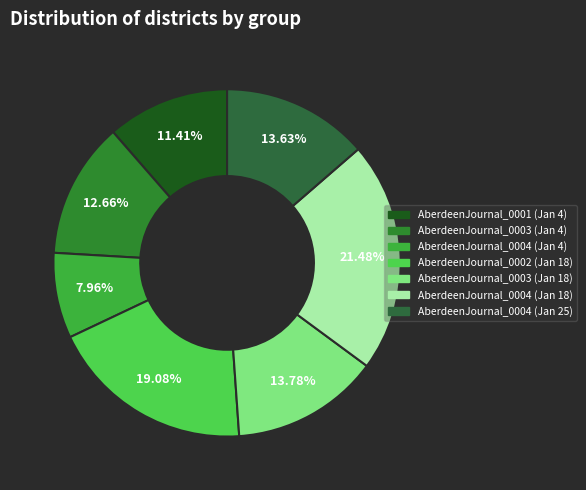

Count the number of slices in the pie.

7